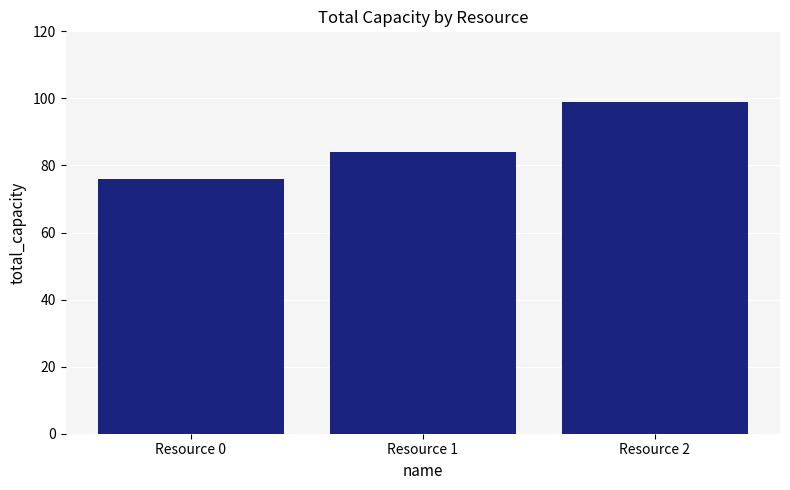

Reading right to left, what are all the values shown in this chart?

Resource 2=99	Resource 1=84	Resource 0=76